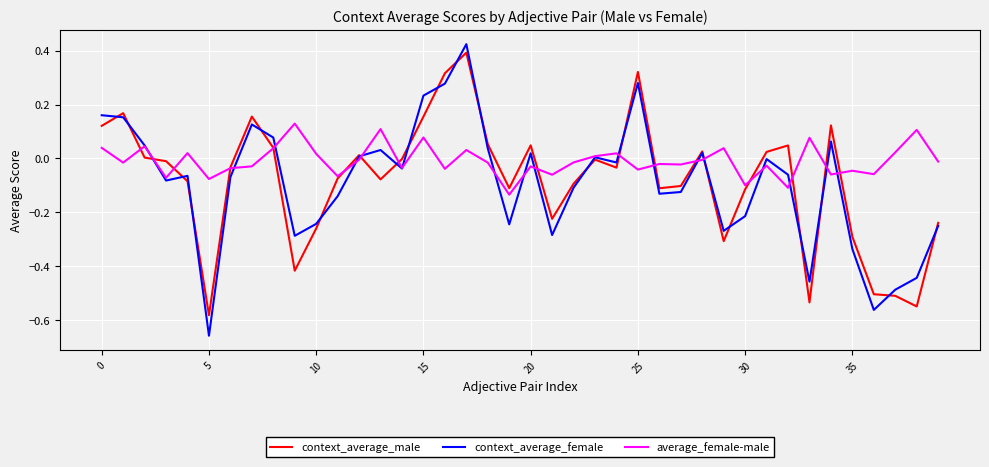

How many times do context_average_male and average_female-male cross each other?

17